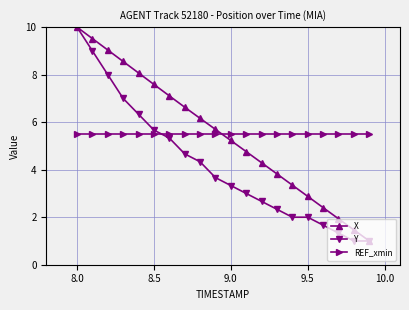

Reading right to left, what are all the values shown in this chart?

X: 1.0	1.5	1.9	2.4	2.9	3.3	3.8	4.3	4.8	5.2	5.7	6.2	6.6	7.1	7.6	8.1	8.6	9.0	9.5	10.0
Y: 1.0	1.0	1.3	1.7	2.0	2.0	2.3	2.7	3.0	3.3	3.7	4.3	4.7	5.3	5.7	6.3	7.0	8.0	9.0	10.0
REF_xmin: 5.5	5.5	5.5	5.5	5.5	5.5	5.5	5.5	5.5	5.5	5.5	5.5	5.5	5.5	5.5	5.5	5.5	5.5	5.5	5.5